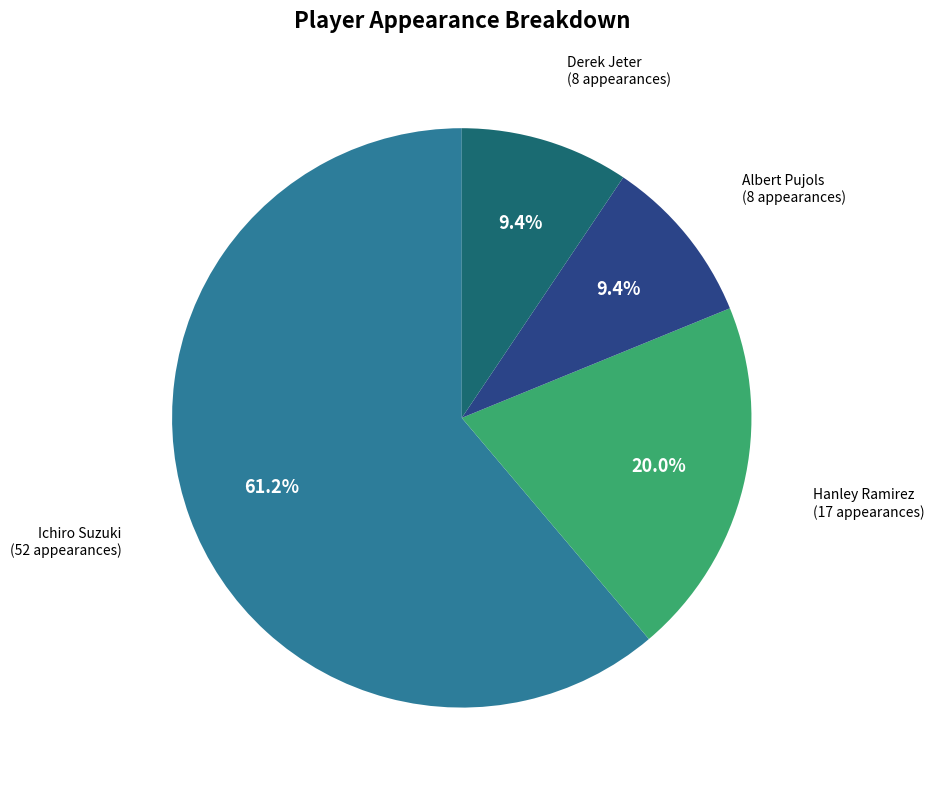

Combined, what portion of the pie is Derek Jeter and Albert Pujols?

18.8%